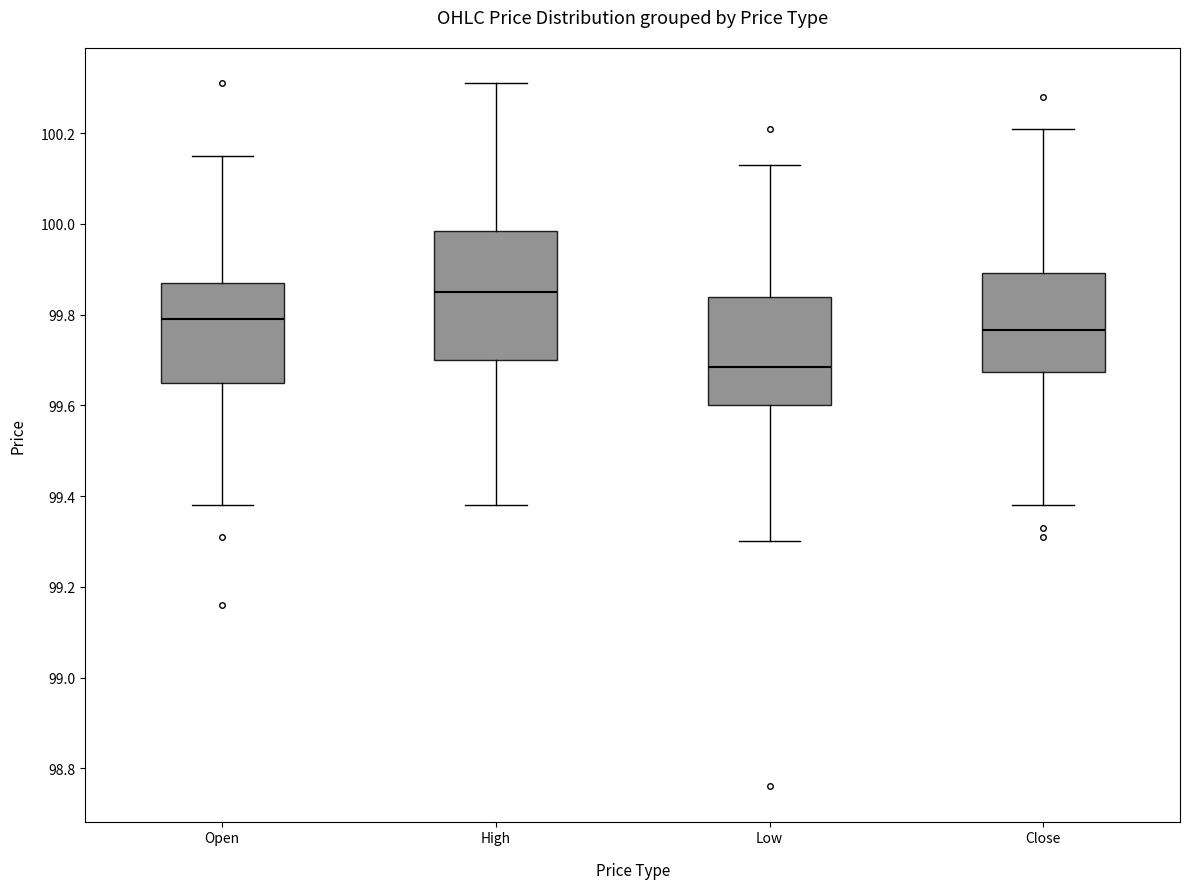

Where is the upper edge of the box for Low on the y-axis? The values are not printed on the chart, so give them approximately, as read against the axis.

99.84